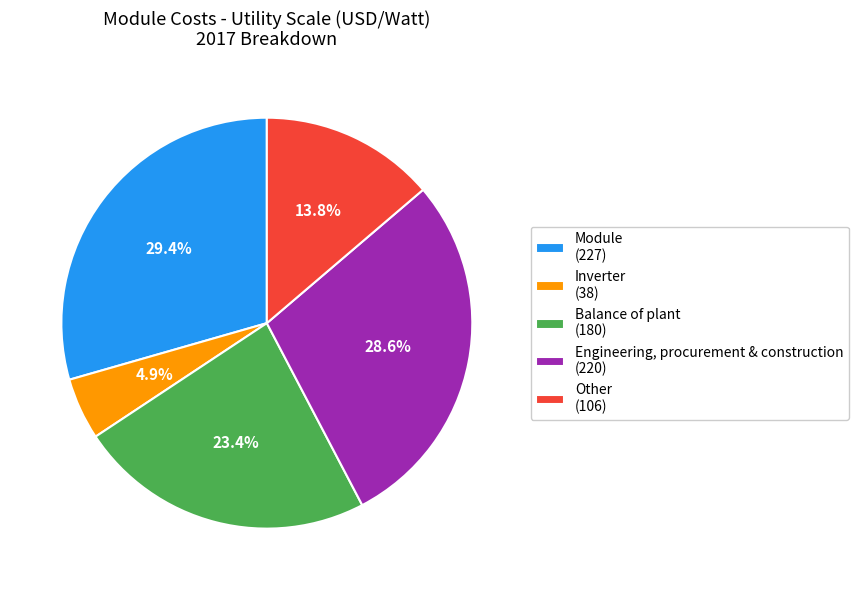

True or false: Inverter accounts for 5% of the total.

True